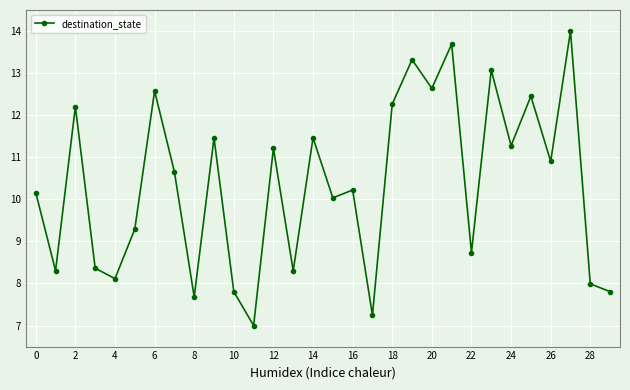

True or false: the data has more than 2 interior local peaks.

True